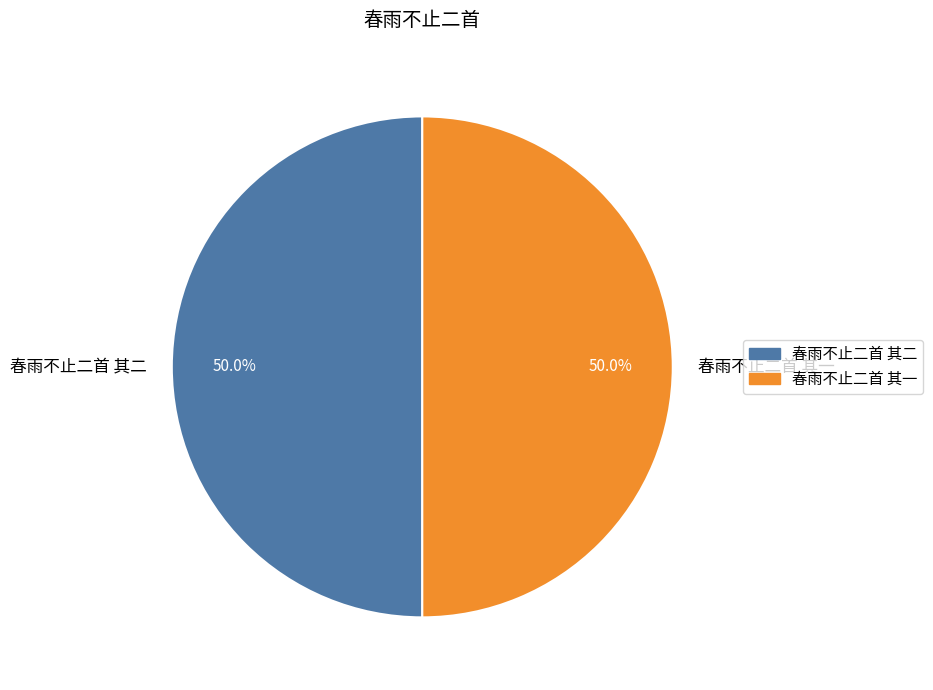

The 春雨不止二首 其一 slice represents 50% of the pie. True or false?

True